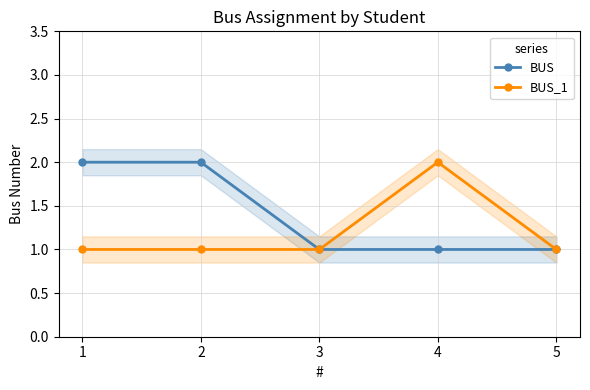

What is the average value of the BUS series?

1